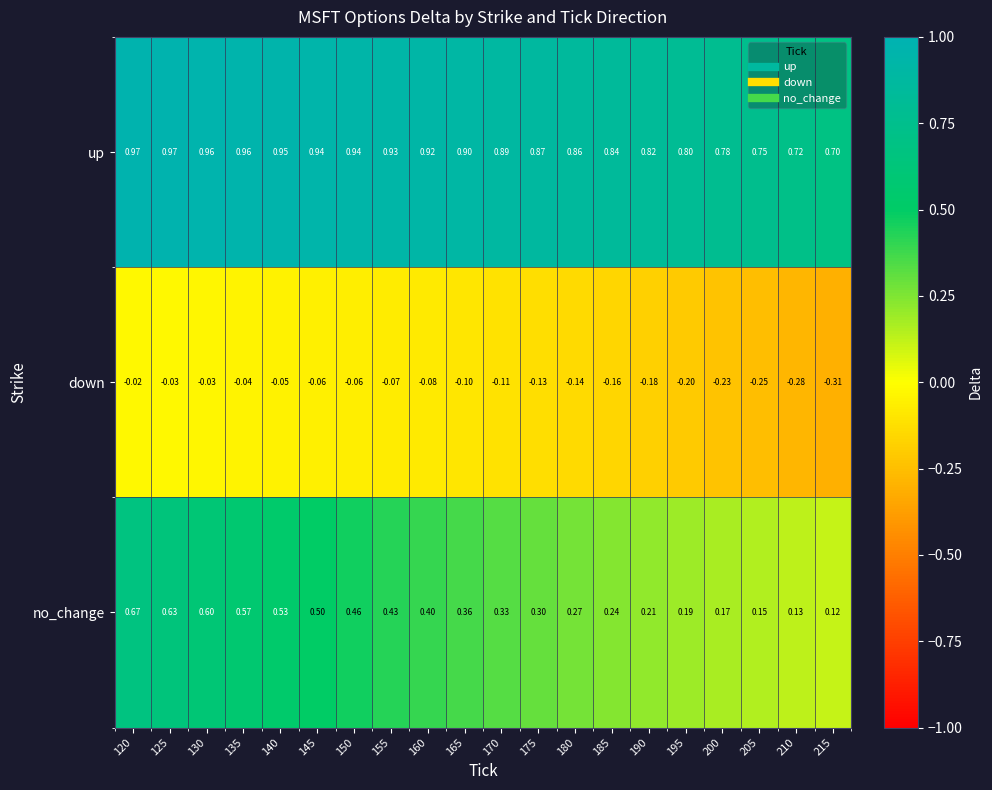

Which series changed the most between 120 and 165?

no_change